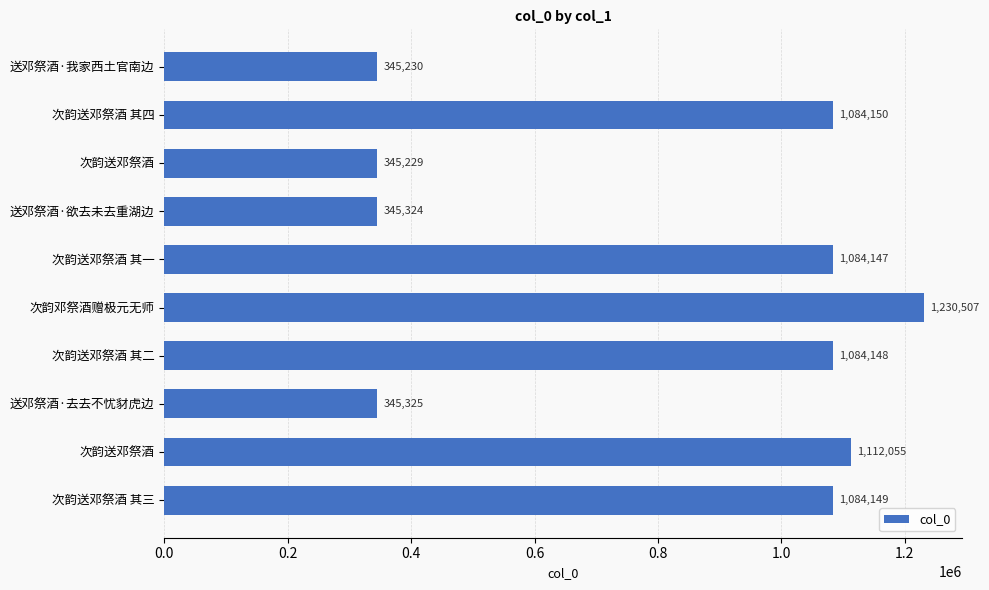

How many data points does each series have?

10